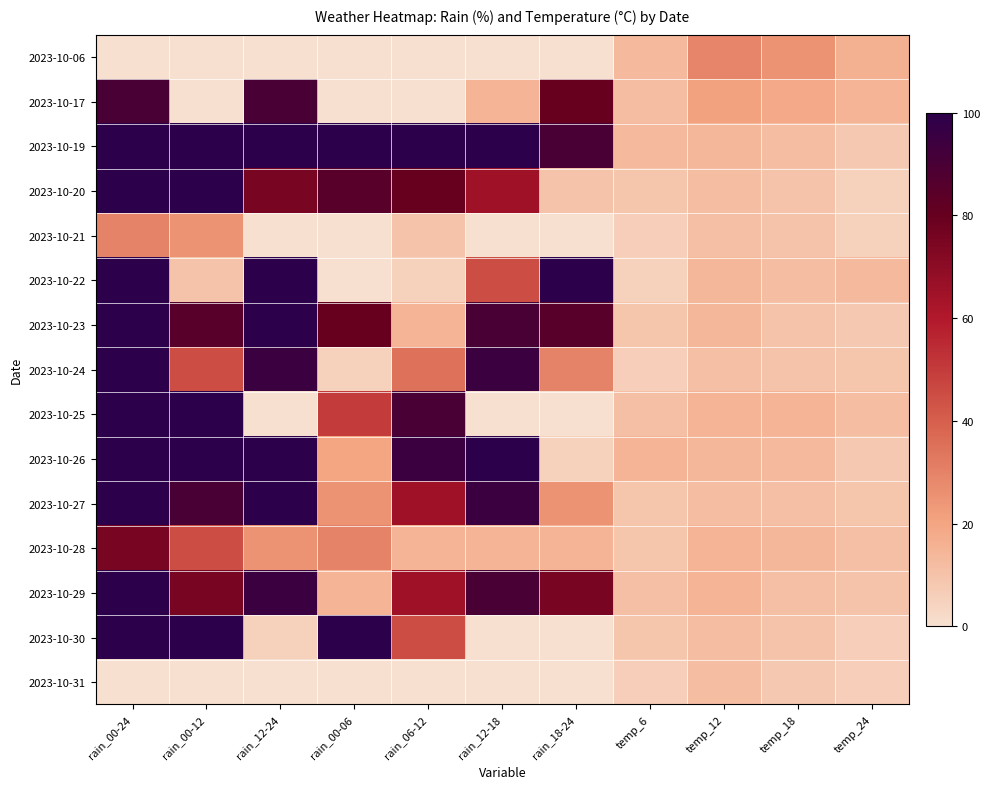

Count the number of categories in the chart.

11